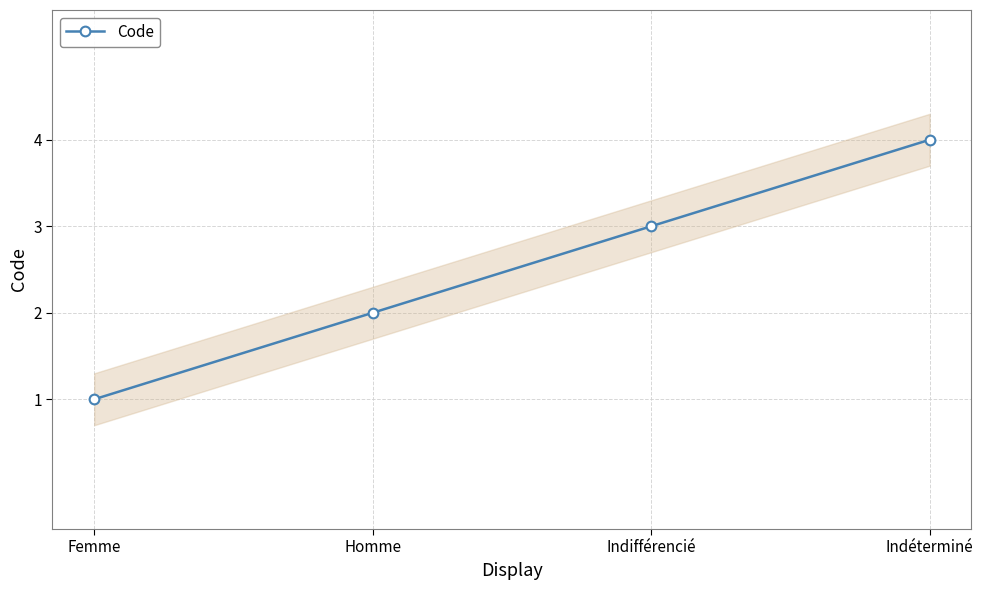

Read the value at Femme.

1